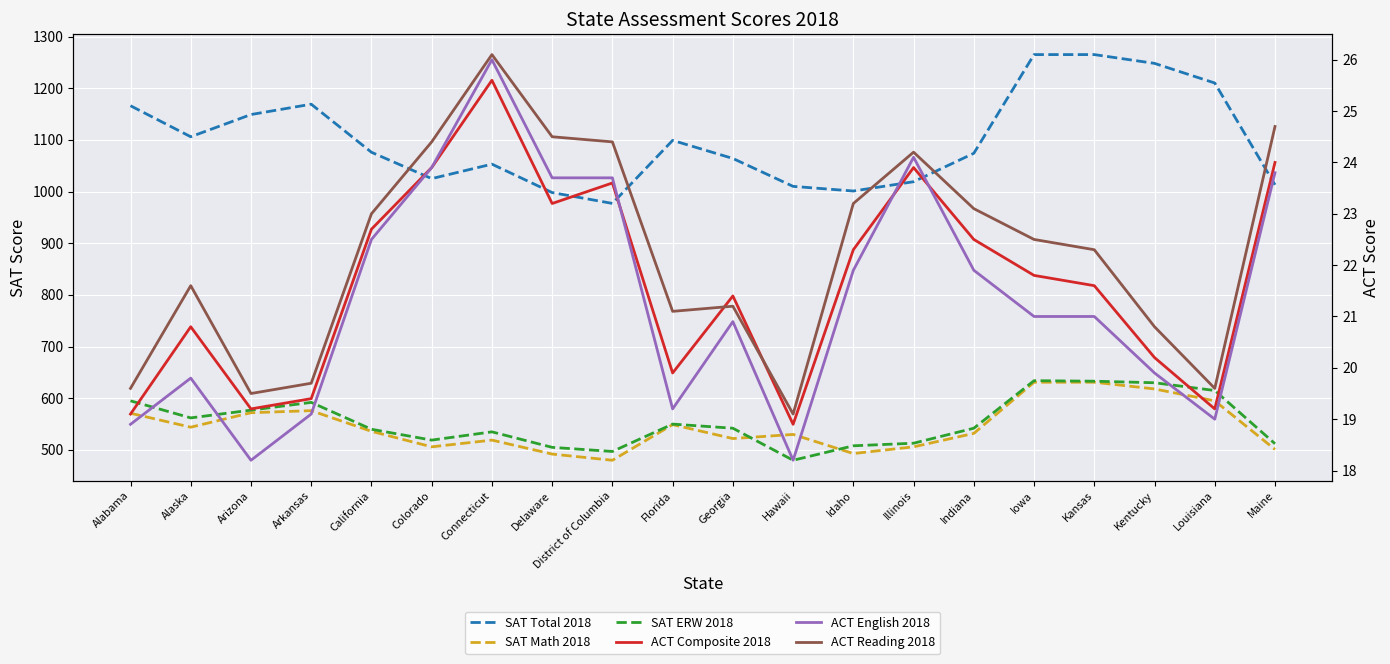

What is the sum of all SAT Total 2018 values?

21987.0